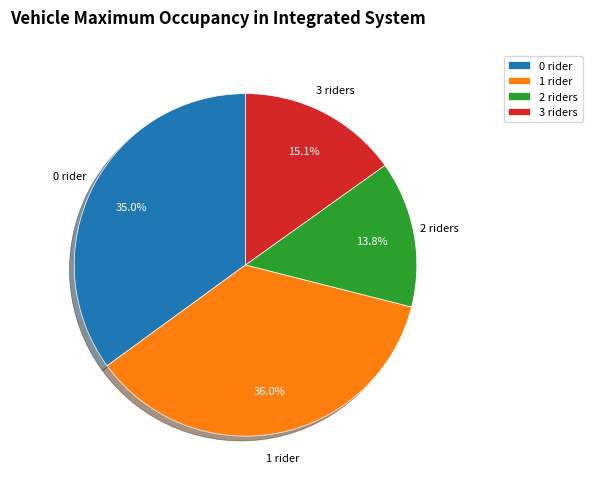

How many slices are in this pie chart?

4